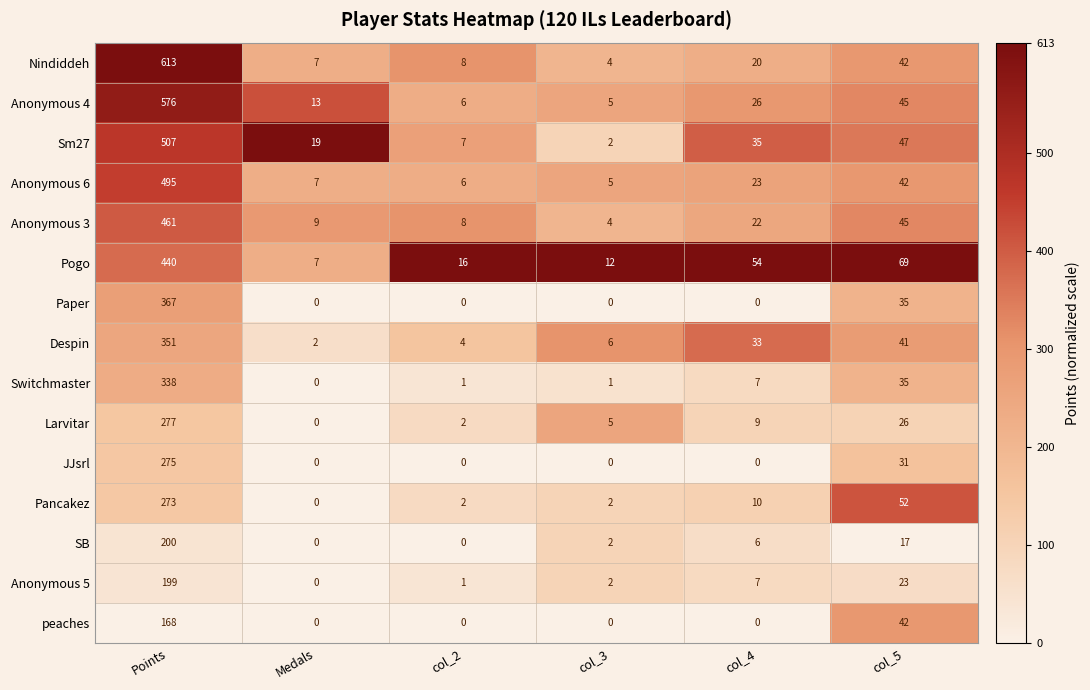

What is the spread (max minus min) of values at col_3?

12